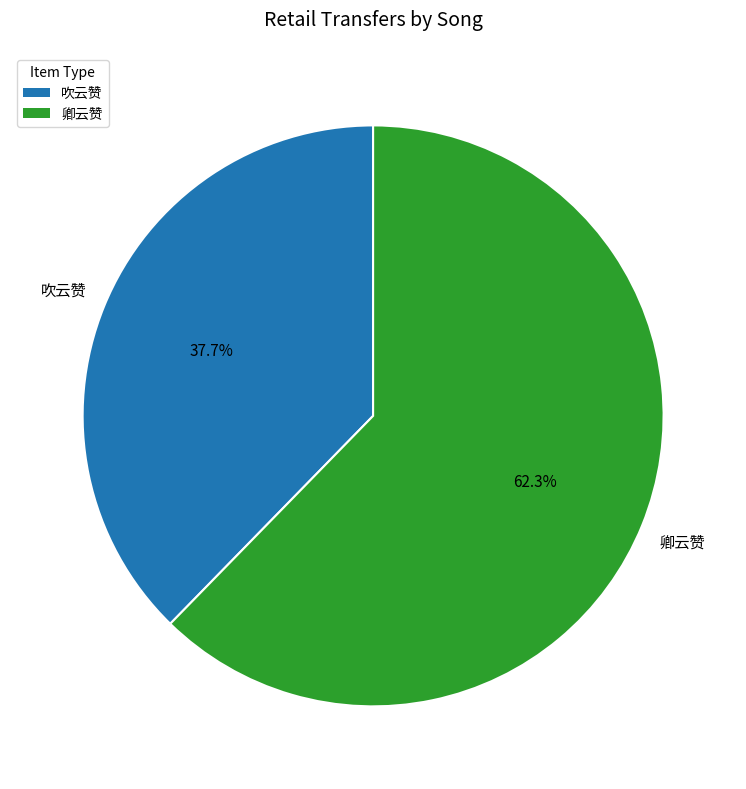

How many segments does this pie chart have?

2